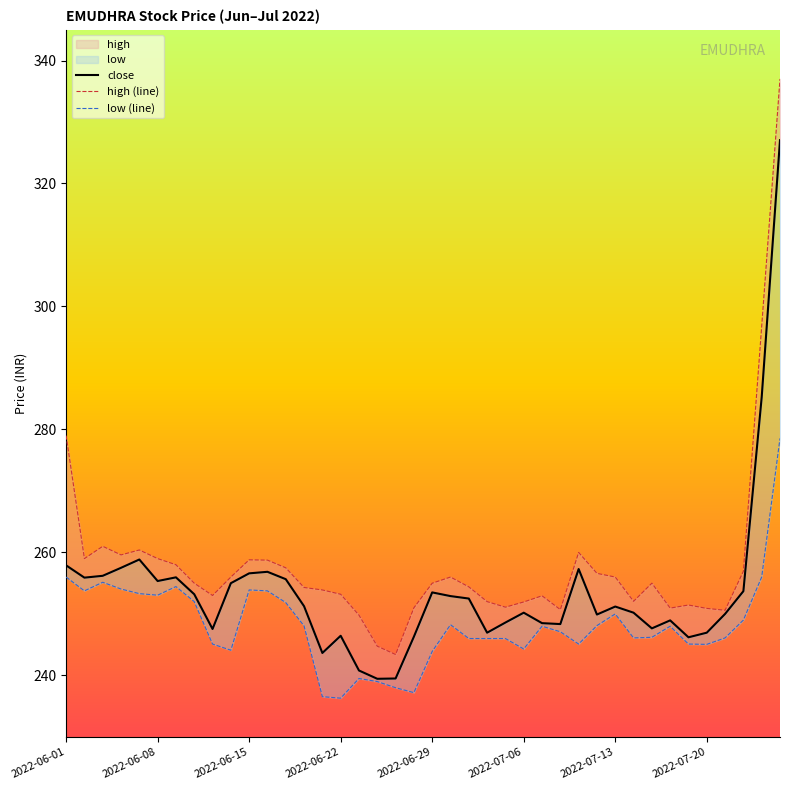

How many distinct data groups are displayed?

3